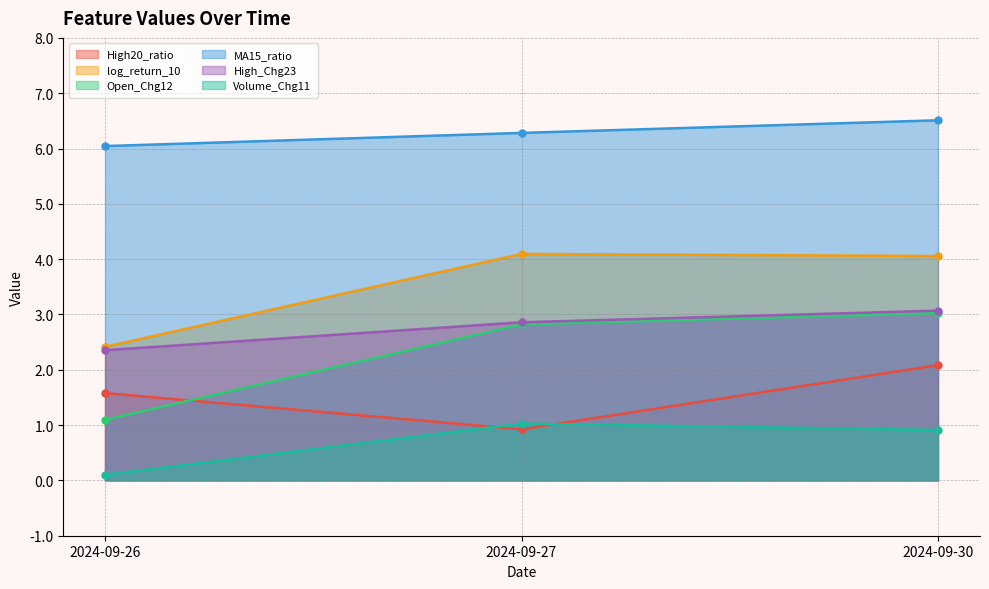

Between 2024-09-30 and 2024-09-27, which is larger?

2024-09-30